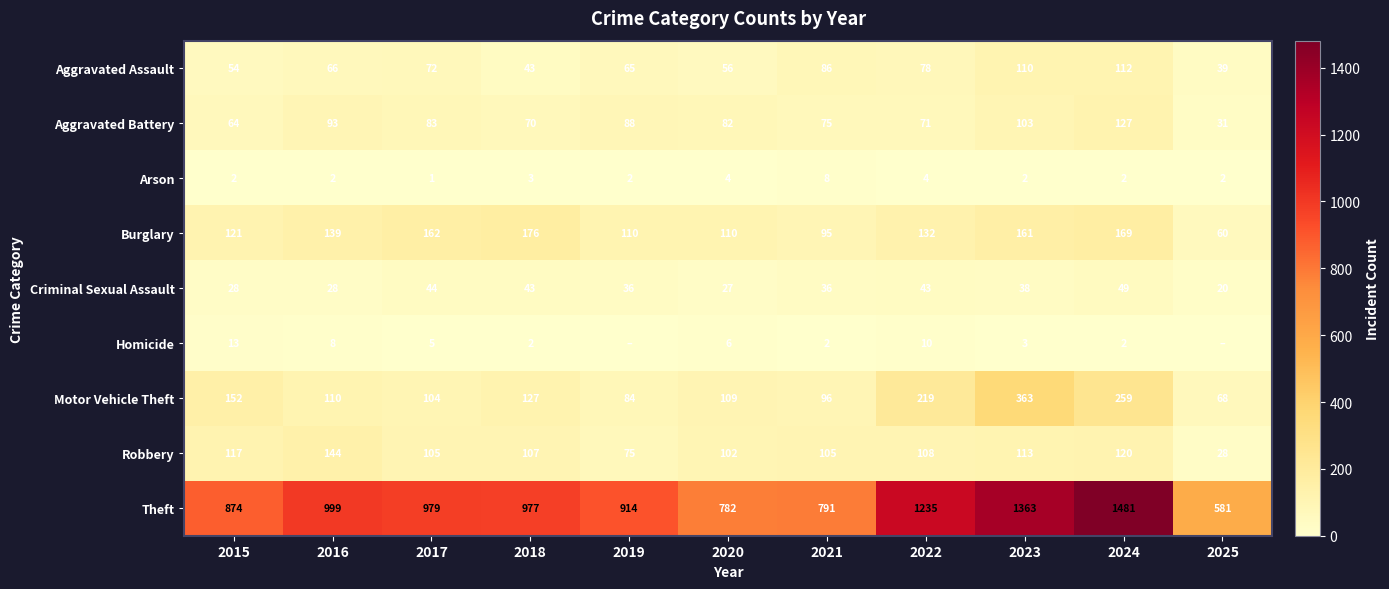

What is the approximate value of Arson at 2018?

3